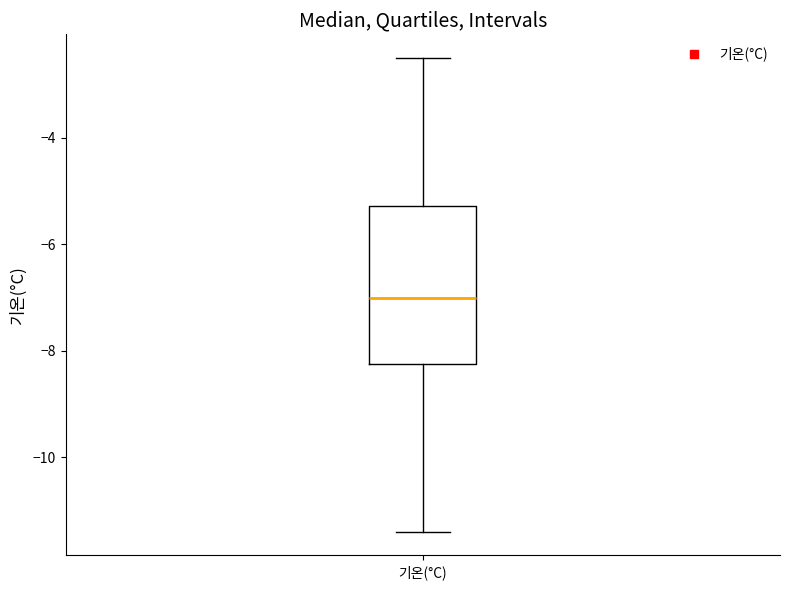

Read this box plot against the y-axis: the position of the median line, the range covered by the box, and the ends of both whiskers. The values are not printed on the chart, so give them approximately, as read against the axis.

median -7.0, box -8.2 to -5.2, whiskers -11.4 to -2.4